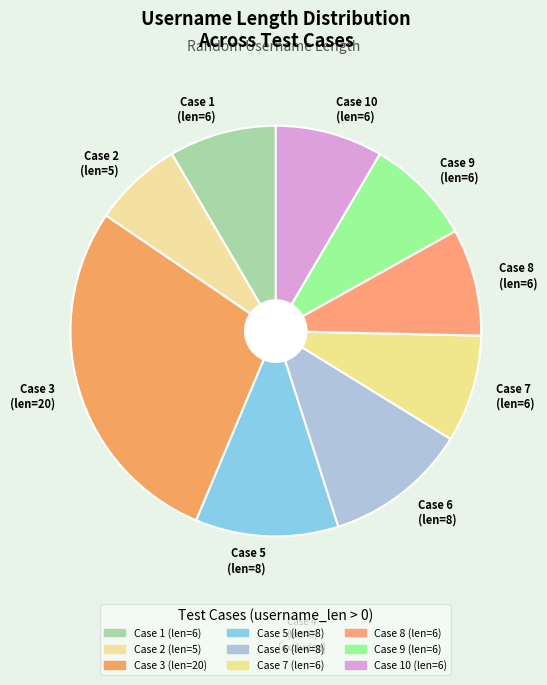

What is the smallest slice in the pie chart?

Case 2 (len=5)